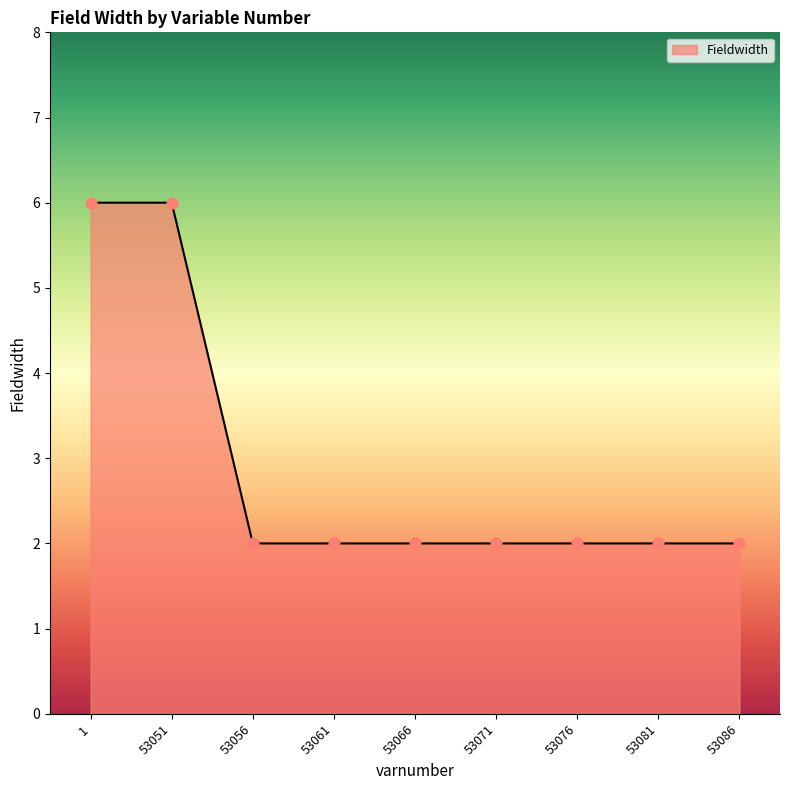

What is the ratio of the value at 1 to the value at 53076?

3.0